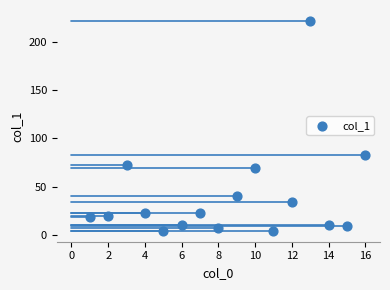

What Y value in the scatter plot is closest to 112?

82.2